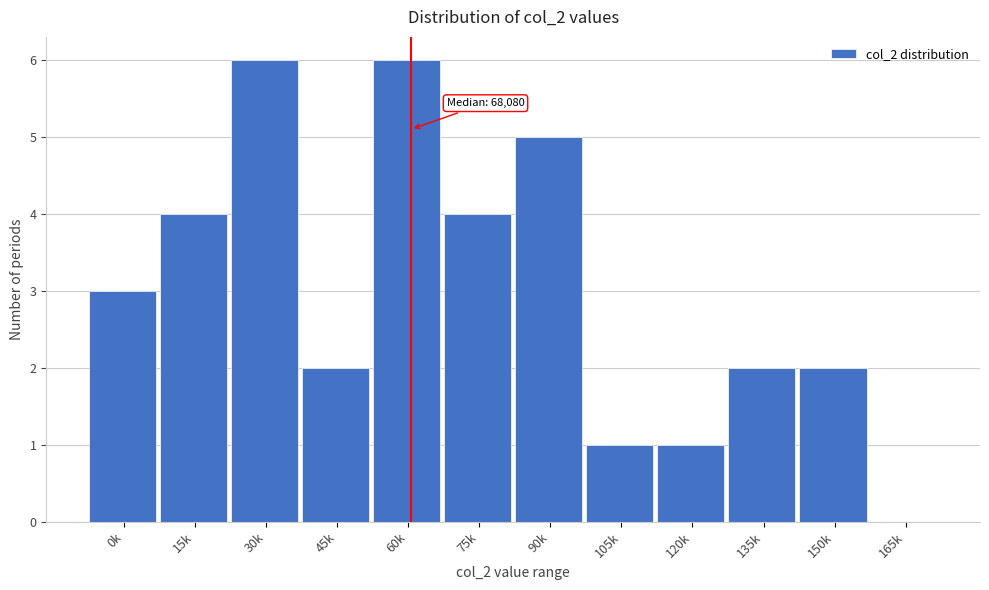

Reading left to right, what are all the values shown in this chart?

0k=3	15k=4	30k=6	45k=2	60k=6	75k=4	90k=5	105k=1	120k=1	135k=2	150k=2	165k=0